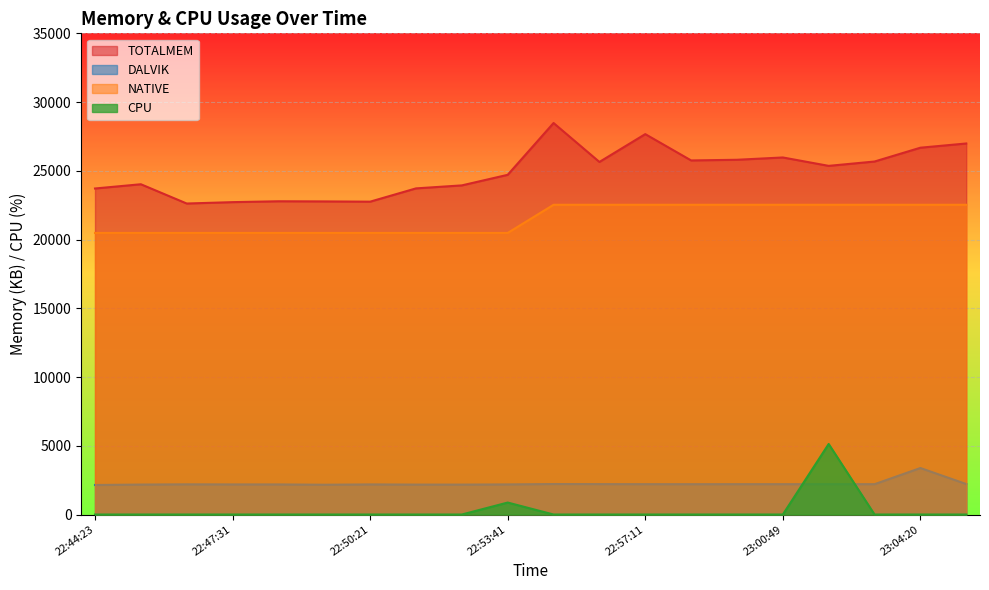

True or false: NATIVE and DALVIK intersect in this chart.

False